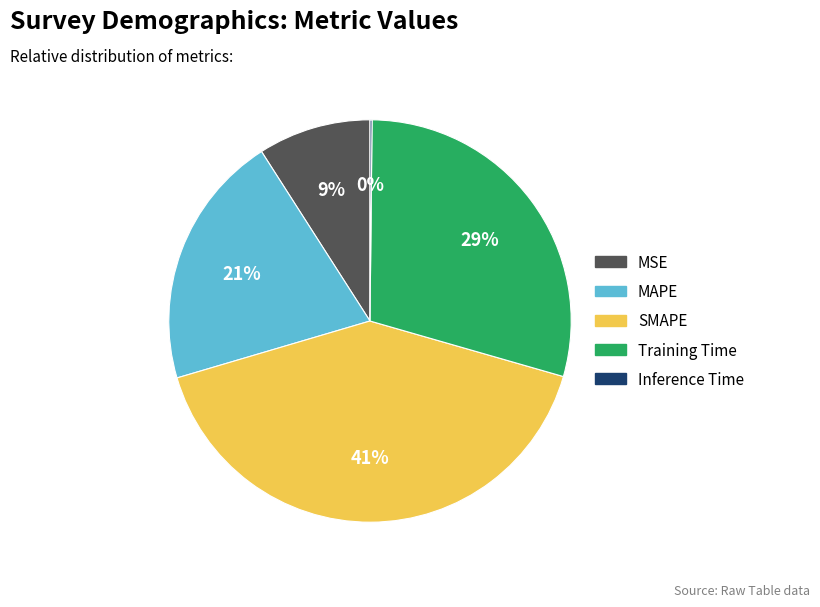

Combined, do SMAPE and MAPE account for over 50%?

Yes